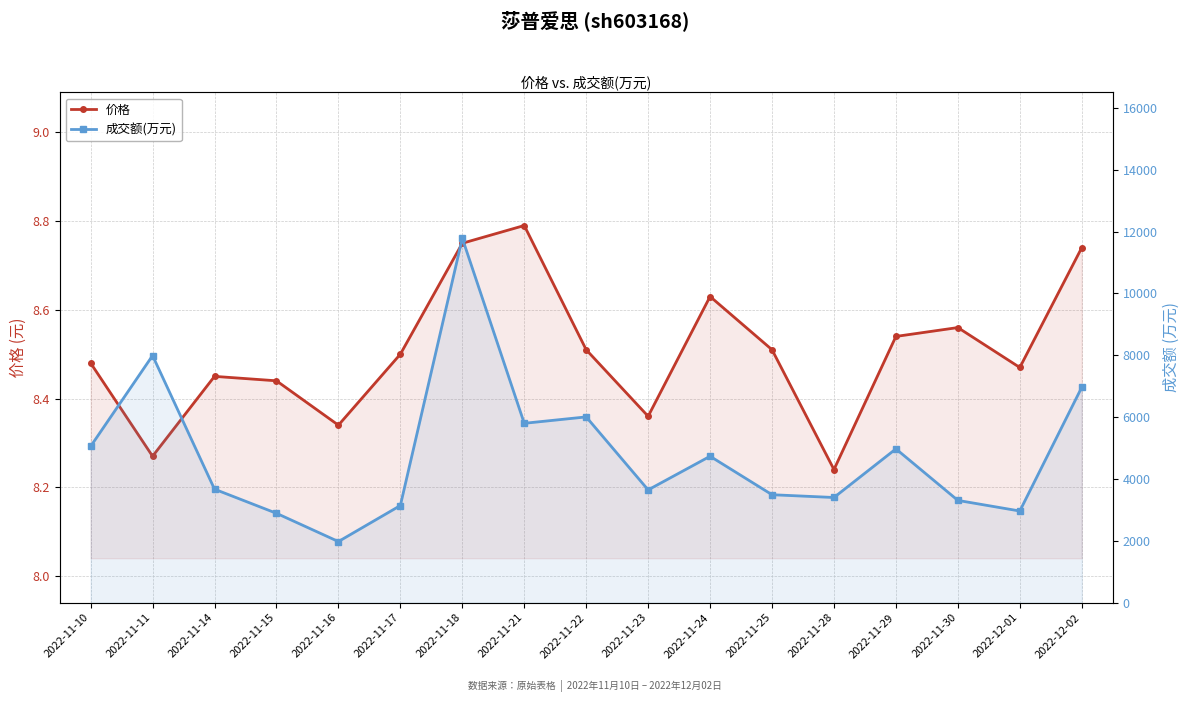

What are all the series names shown in the legend?

价格, 成交额(万元)